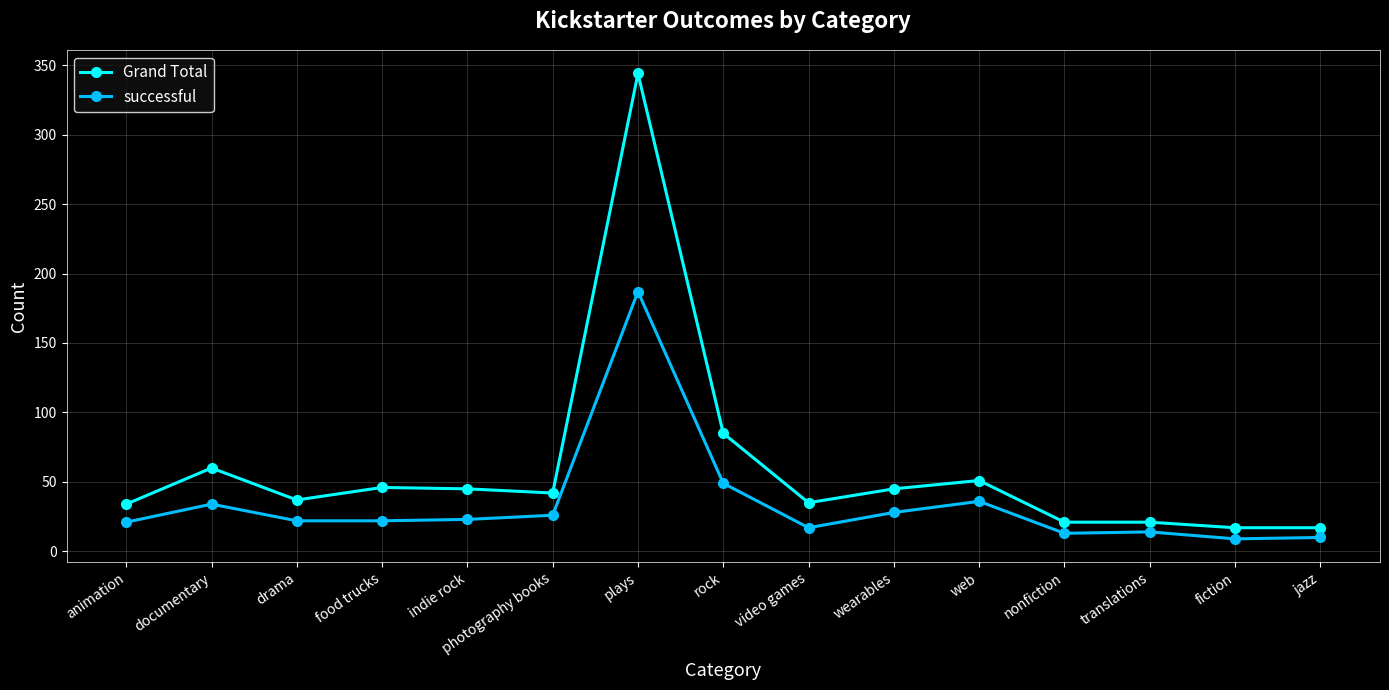

At which label is successful closest to 98?

rock